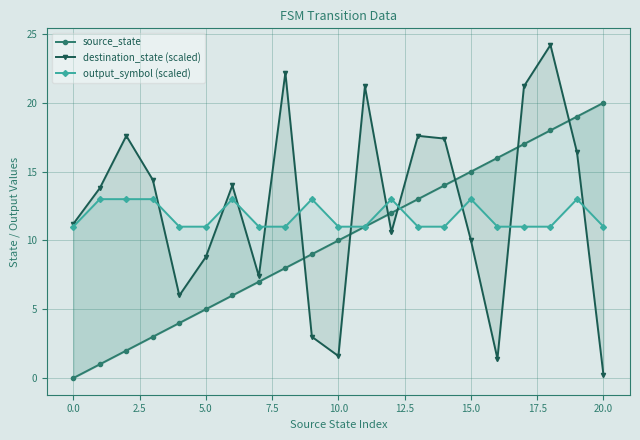

At which category is the sum across all series the highest?

18